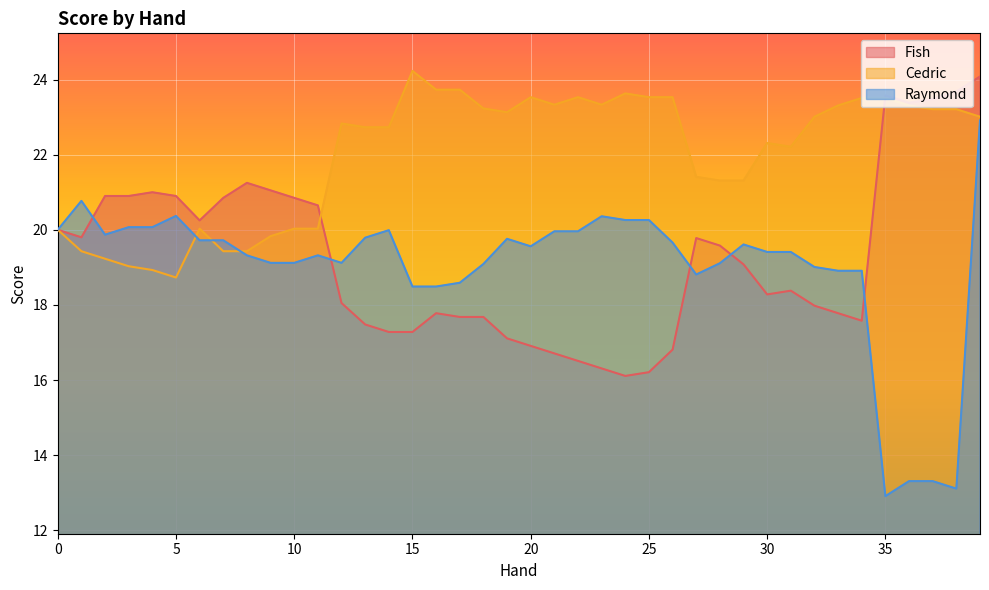

Which has a higher value, 20 or 4?

4